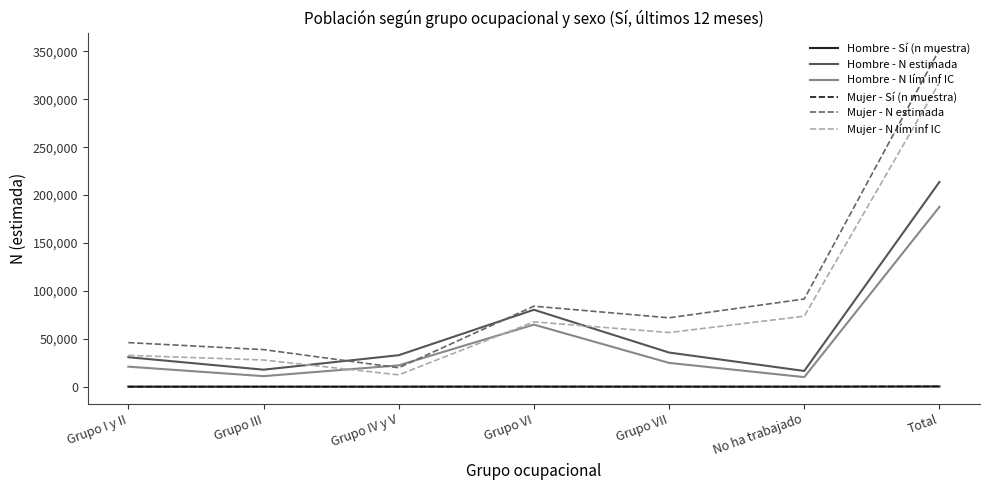

What position from the left is Total?

7